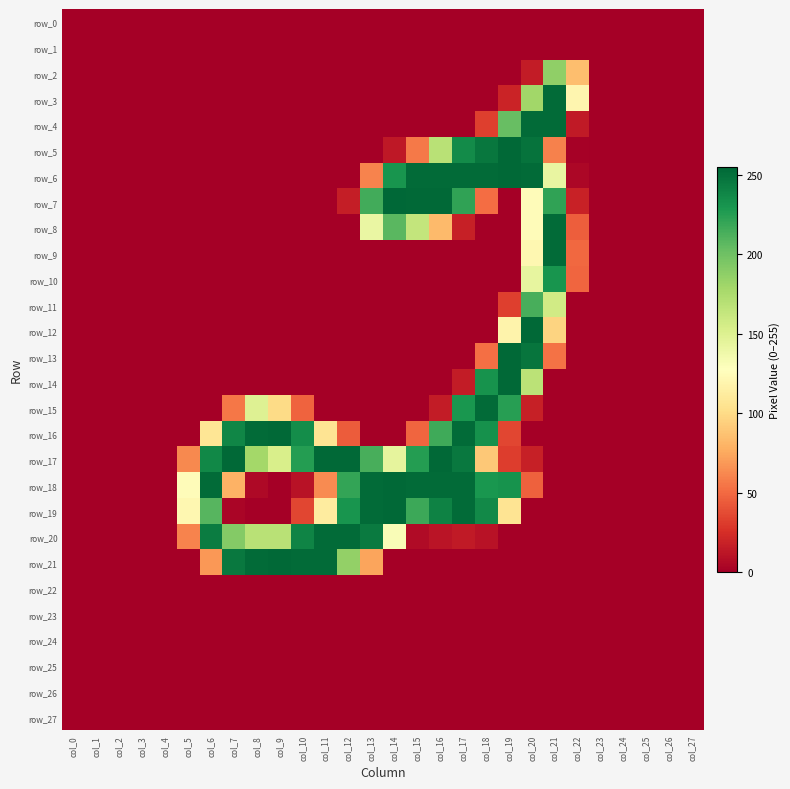

Reading left to right, list all the values displayed in this chart.

row_0: 0	0	0	0	0	0	0	0	0	0	0	0	0	0	0	0	0	0	0	0	0	0	0	0	0	0	0	0
row_1: 0	0	0	0	0	0	0	0	0	0	0	0	0	0	0	0	0	0	0	0	0	0	0	0	0	0	0	0
row_2: 0	0	0	0	0	0	0	0	0	0	0	0	0	0	0	0	0	0	0	0	15	187	85	0	0	0	0	0
row_3: 0	0	0	0	0	0	0	0	0	0	0	0	0	0	0	0	0	0	0	19	180	253	120	0	0	0	0	0
row_4: 0	0	0	0	0	0	0	0	0	0	0	0	0	0	0	0	0	0	32	203	253	253	14	0	0	0	0	0
row_5: 0	0	0	0	0	0	0	0	0	0	0	0	0	0	13	56	169	236	247	254	249	59	1	0	0	0	0	0
row_6: 0	0	0	0	0	0	0	0	0	0	0	0	0	60	231	253	253	253	253	254	253	142	4	0	0	0	0	0
row_7: 0	0	0	0	0	0	0	0	0	0	0	0	16	216	255	254	254	222	51	0	125	222	18	0	0	0	0	0
row_8: 0	0	0	0	0	0	0	0	0	0	0	0	0	141	208	164	83	17	0	0	125	253	45	0	0	0	0	0
row_9: 0	0	0	0	0	0	0	0	0	0	0	0	0	0	0	0	0	0	0	0	121	253	49	0	0	0	0	0
row_10: 0	0	0	0	0	0	0	0	0	0	0	0	0	0	0	0	0	0	0	0	143	231	48	0	0	0	0	0
row_11: 0	0	0	0	0	0	0	0	0	0	0	0	0	0	0	0	0	0	0	32	214	157	0	0	0	0	0	0
row_12: 0	0	0	0	0	0	0	0	0	0	0	0	0	0	0	0	0	0	0	118	254	96	0	0	0	0	0	0
row_13: 0	0	0	0	0	0	0	0	0	0	0	0	0	0	0	0	0	0	52	254	248	53	0	0	0	0	0	0
row_14: 0	0	0	0	0	0	0	0	0	0	0	0	0	0	0	0	0	15	232	254	168	0	0	0	0	0	0	0
row_15: 0	0	0	0	0	0	0	55	149	100	47	0	0	0	0	0	15	230	253	225	17	0	0	0	0	0	0	0
row_16: 0	0	0	0	0	0	107	239	253	254	235	106	44	0	0	48	217	253	233	35	0	0	0	0	0	0	0	0
row_17: 0	0	0	0	0	62	238	254	179	153	226	254	254	214	144	226	254	246	90	31	17	0	0	0	0	0	0	0
row_18: 0	0	0	0	0	125	253	79	5	0	10	63	221	253	254	253	253	253	230	232	46	0	0	0	0	0	0	0
row_19: 0	0	0	0	0	121	209	3	0	0	35	112	231	253	254	218	241	253	237	106	0	0	0	0	0	0	0	0
row_20: 0	0	0	0	0	60	244	192	169	169	240	253	253	245	131	6	11	14	10	0	0	0	0	0	0	0	0	0
row_21: 0	0	0	0	0	0	68	246	253	254	253	253	186	73	0	0	0	0	0	0	0	0	0	0	0	0	0	0
row_22: 0	0	0	0	0	0	0	0	0	0	0	0	0	0	0	0	0	0	0	0	0	0	0	0	0	0	0	0
row_23: 0	0	0	0	0	0	0	0	0	0	0	0	0	0	0	0	0	0	0	0	0	0	0	0	0	0	0	0
row_24: 0	0	0	0	0	0	0	0	0	0	0	0	0	0	0	0	0	0	0	0	0	0	0	0	0	0	0	0
row_25: 0	0	0	0	0	0	0	0	0	0	0	0	0	0	0	0	0	0	0	0	0	0	0	0	0	0	0	0
row_26: 0	0	0	0	0	0	0	0	0	0	0	0	0	0	0	0	0	0	0	0	0	0	0	0	0	0	0	0
row_27: 0	0	0	0	0	0	0	0	0	0	0	0	0	0	0	0	0	0	0	0	0	0	0	0	0	0	0	0